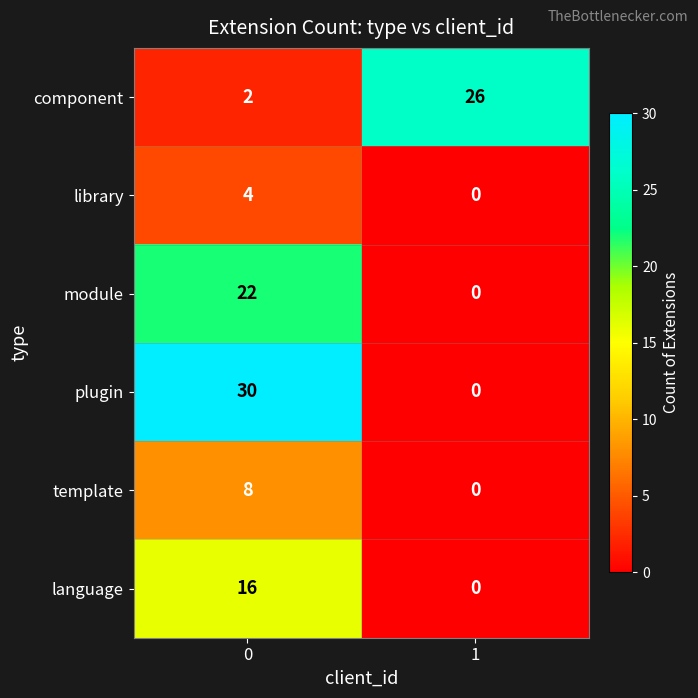

True or false: module has a value of 22 at 0.

True